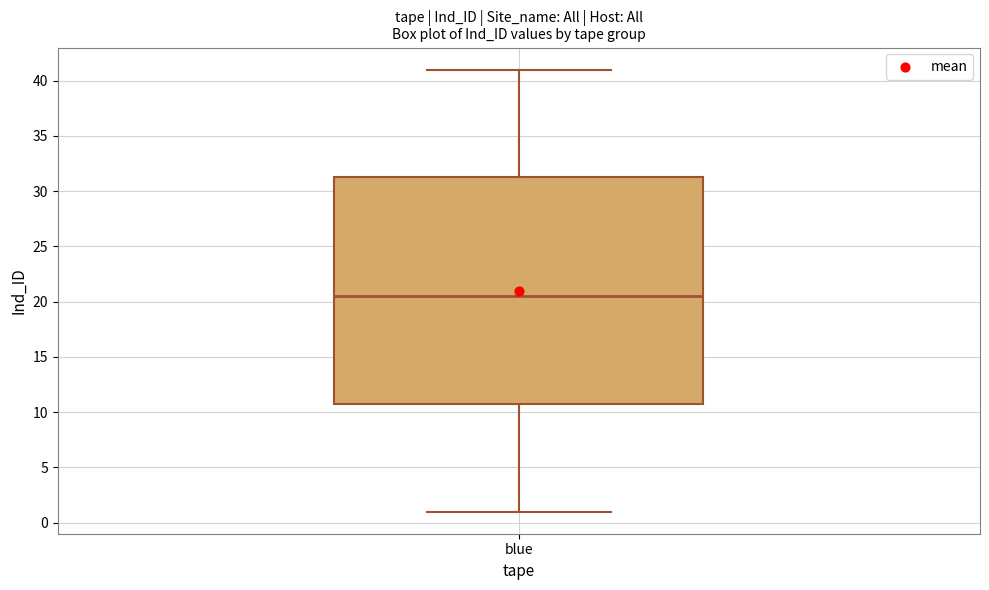

Where is the lower edge of the box for blue on the y-axis? The values are not printed on the chart, so give them approximately, as read against the axis.

11.0